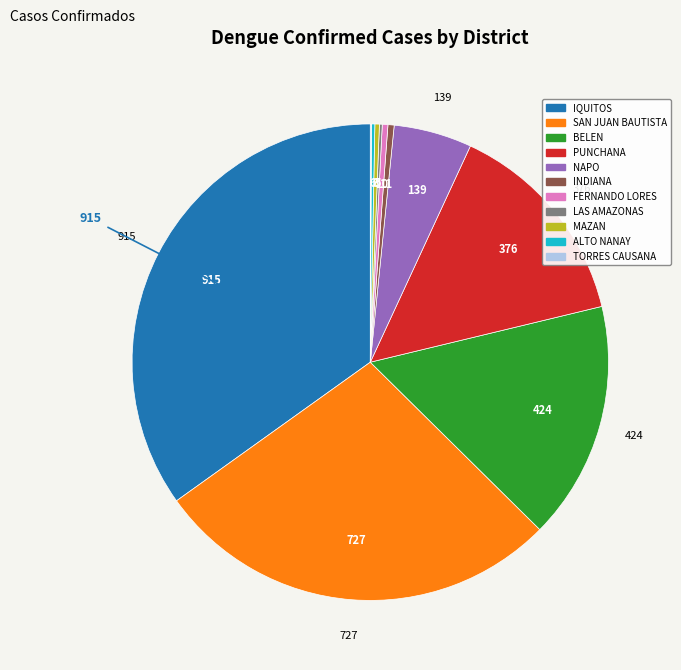

Which slice is the largest?

IQUITOS